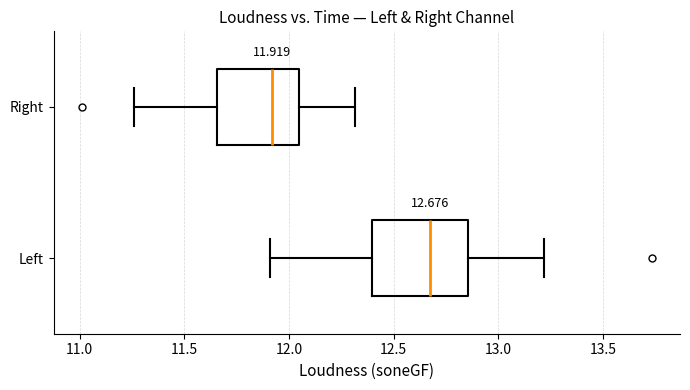

Which box's median line is the furthest to the left?

Right